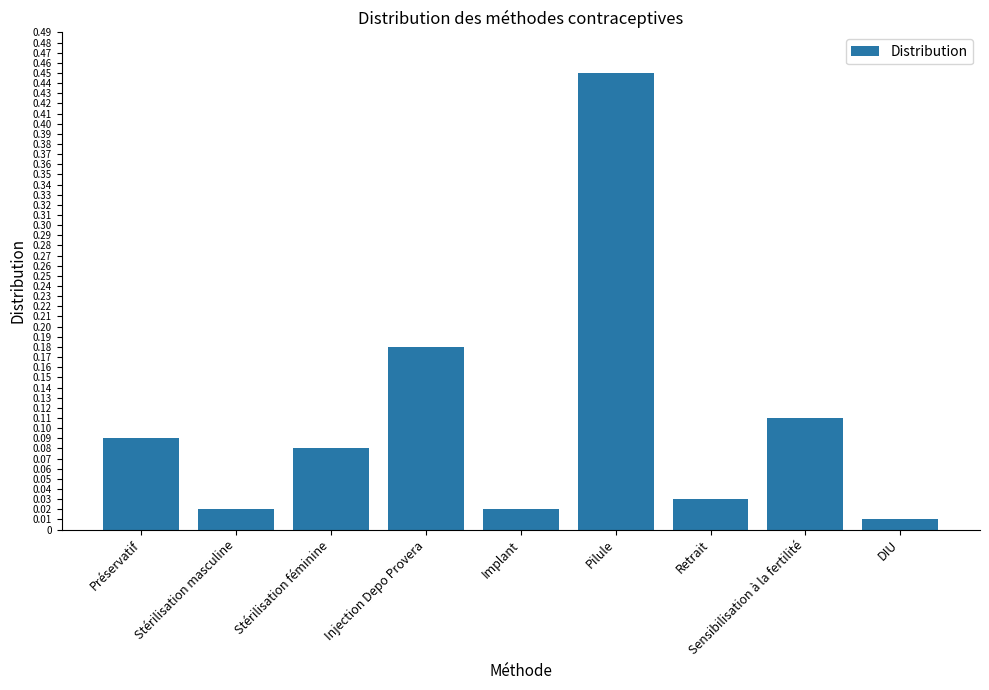

What is the label of the 6th bar from the right?

Injection Depo Provera